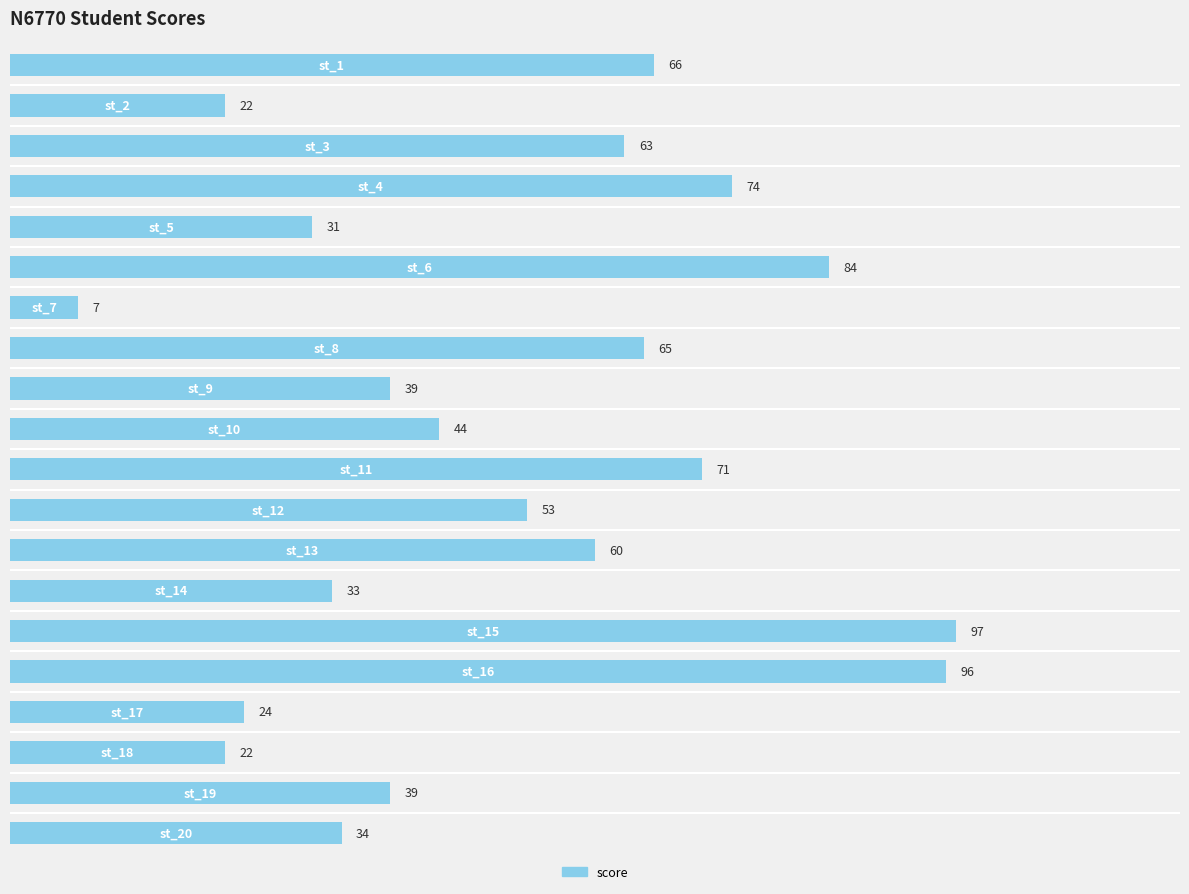

What is the greatest value displayed?

97